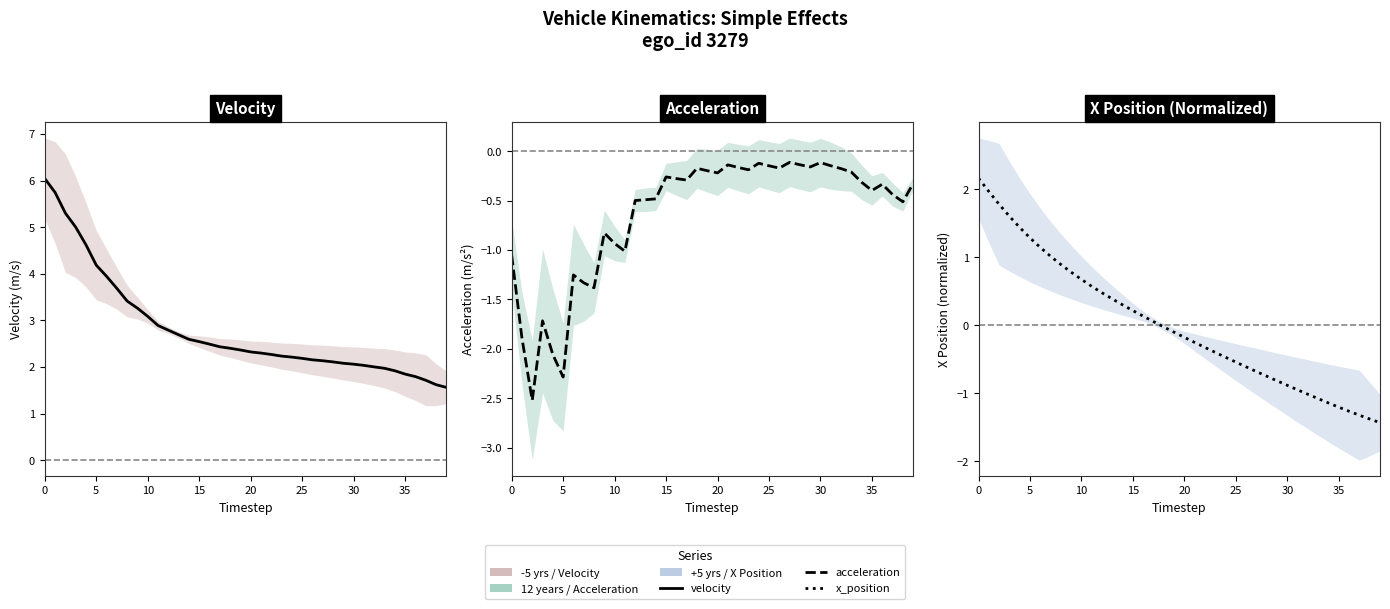

Which series changed the most between 5 and 20?

Velocity